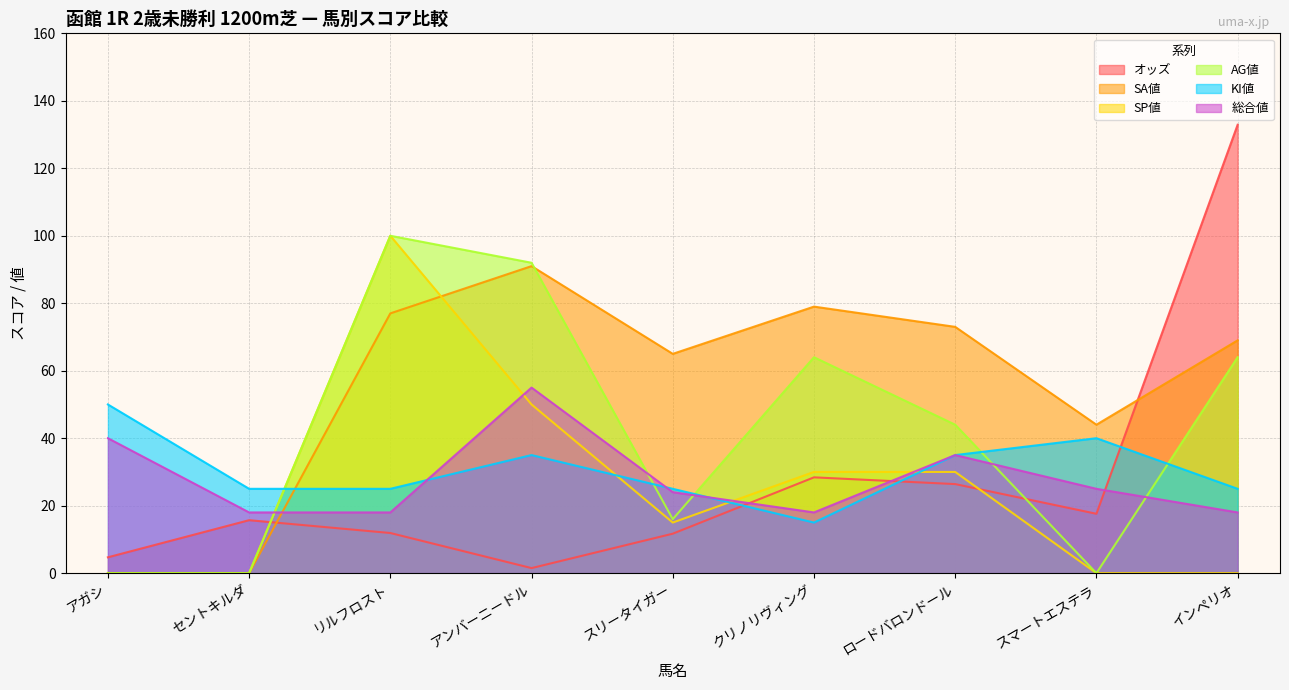

How many lines are shown in the chart?

6